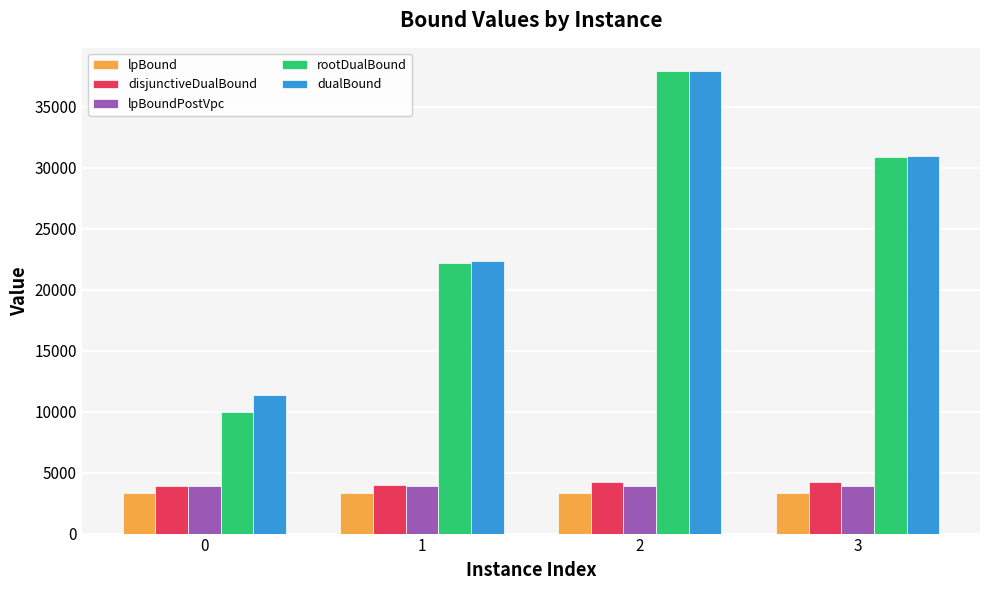

How many dualBound values are between 22317 and 37942?

3